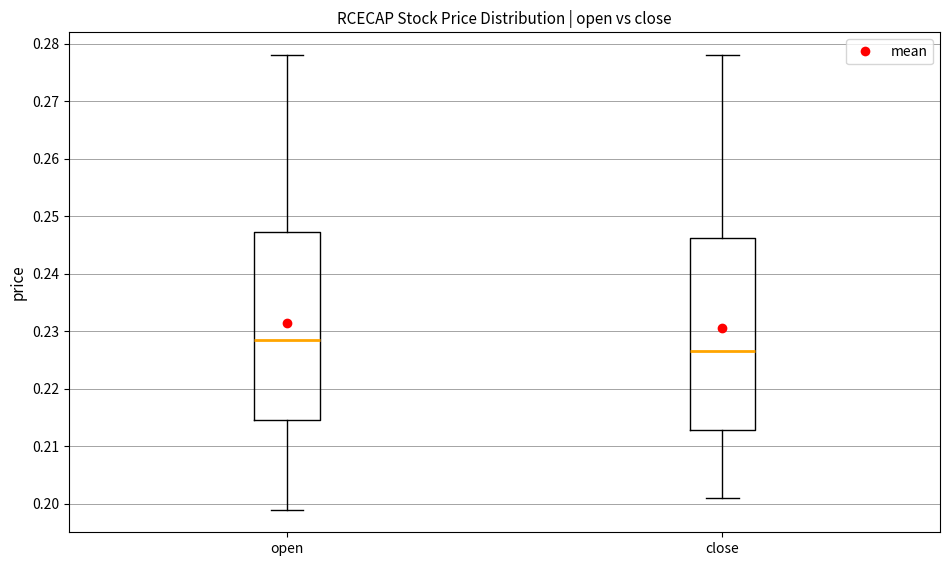

Reading left to right, transcribe this box plot: for each box, give where its median line is, the range the box spans, and where its two whiskers end, as read against the y-axis. The values are not printed on the chart, so give them approximately, as read against the axis.

open: median 0.229, box 0.215 to 0.247, whiskers 0.199 to 0.278
close: median 0.227, box 0.213 to 0.246, whiskers 0.201 to 0.278